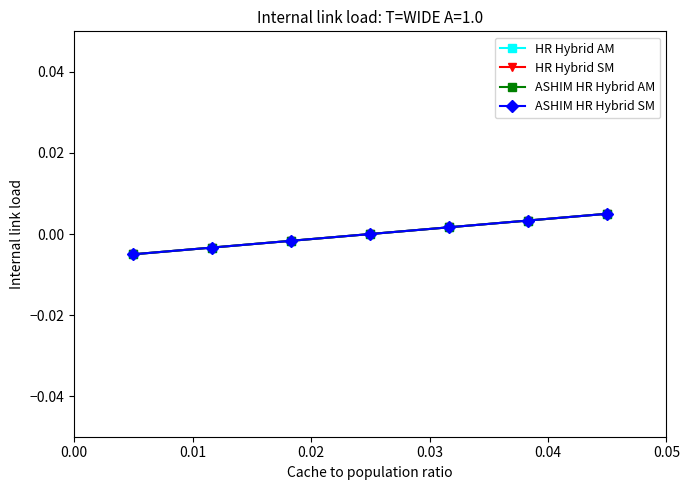

True or false: HR Hybrid AM has more than 0 interior local peaks.

False